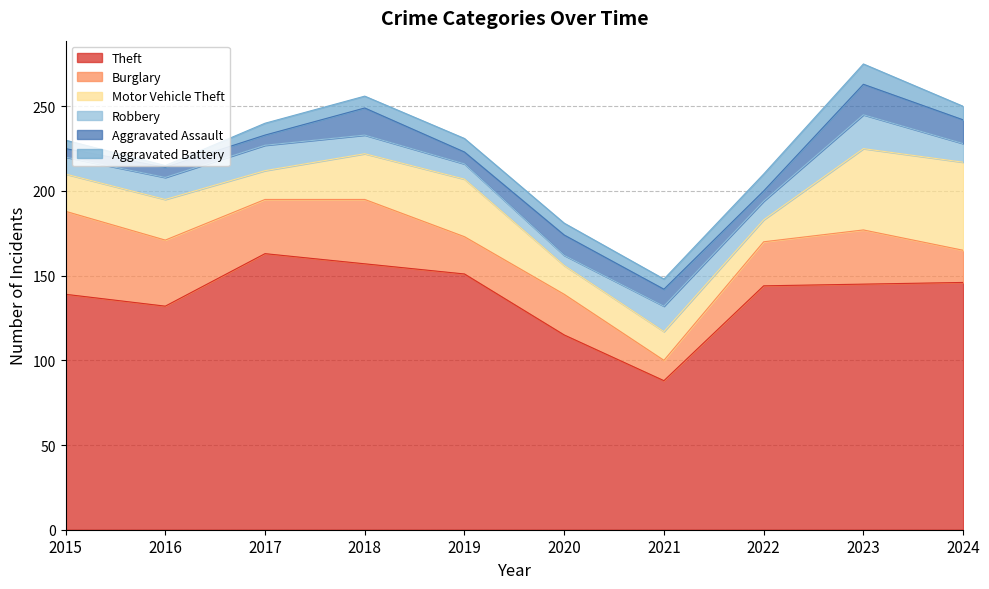

Where is the first local minimum for Theft?

2016